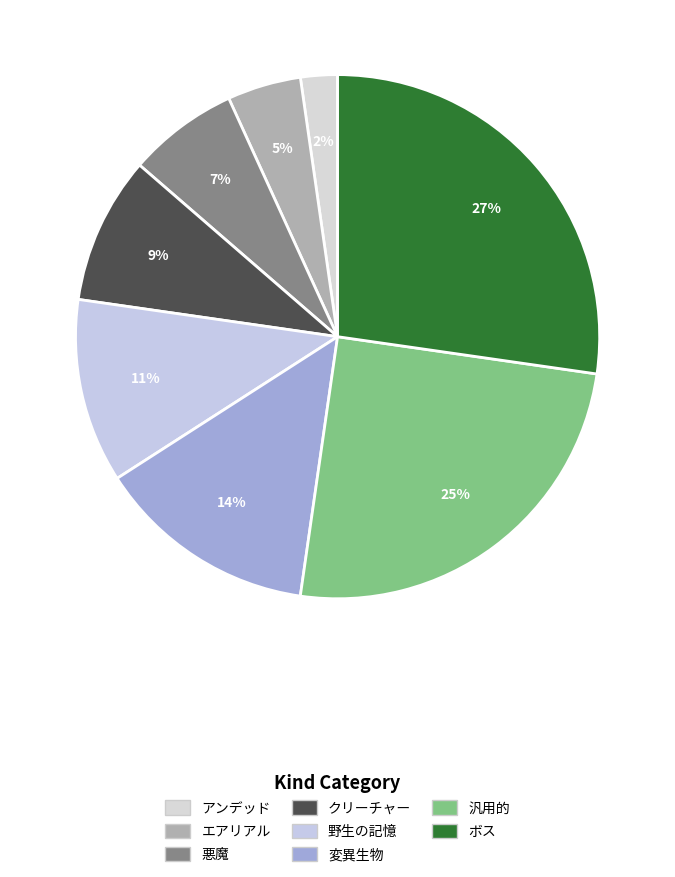

What is the ratio of the value at 汎用的 to the value at 変異生物?

1.8